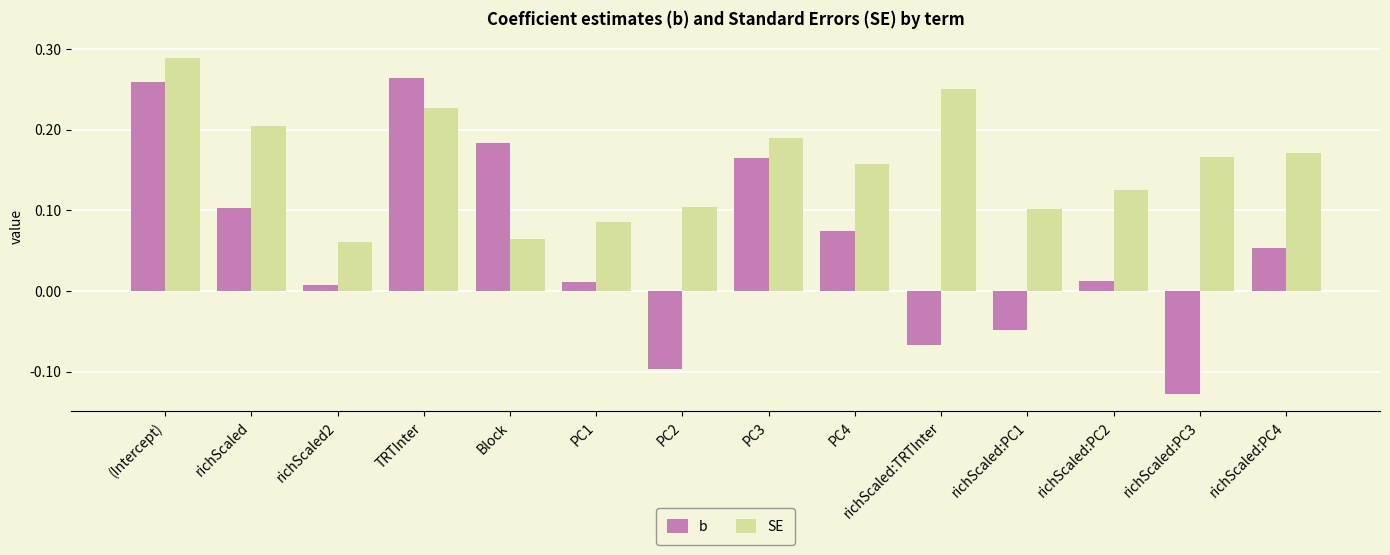

Which category has the highest value in the SE series?

(Intercept)